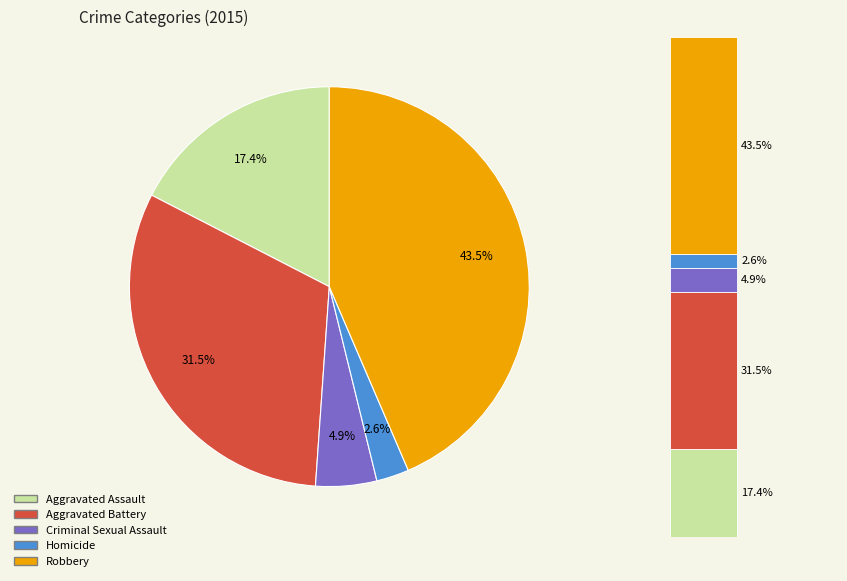

To the nearest percent, what is the difference between the Aggravated Assault and Robbery slice percentages?

26%